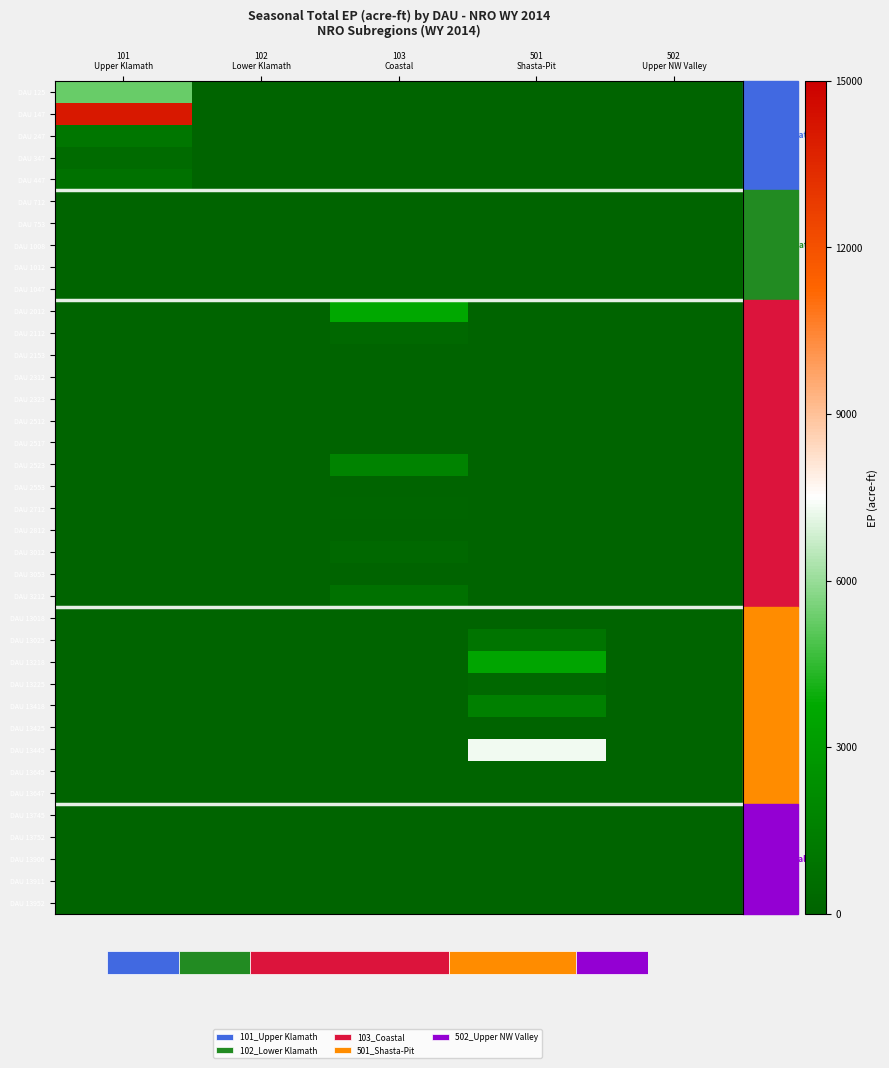

Reading left to right, transcribe all the data shown in this chart.

DAU 125: 101
Upper Klamath=5325.2	102
Lower Klamath=0.0	103
Coastal=0.0	501
Shasta-Pit=0.0	502
Upper NW Valley=0.0
DAU 147: 101
Upper Klamath=14113.2	102
Lower Klamath=0.0	103
Coastal=0.0	501
Shasta-Pit=0.0	502
Upper NW Valley=0.0
DAU 247: 101
Upper Klamath=1022.8	102
Lower Klamath=0.0	103
Coastal=0.0	501
Shasta-Pit=0.0	502
Upper NW Valley=0.0
DAU 347: 101
Upper Klamath=427.4	102
Lower Klamath=0.0	103
Coastal=0.0	501
Shasta-Pit=0.0	502
Upper NW Valley=0.0
DAU 447: 101
Upper Klamath=716.6	102
Lower Klamath=0.0	103
Coastal=0.0	501
Shasta-Pit=0.0	502
Upper NW Valley=0.0
DAU 712: 101
Upper Klamath=0.0	102
Lower Klamath=10.2	103
Coastal=0.0	501
Shasta-Pit=0.0	502
Upper NW Valley=0.0
DAU 753: 101
Upper Klamath=0.0	102
Lower Klamath=0.0	103
Coastal=0.0	501
Shasta-Pit=0.0	502
Upper NW Valley=0.0
DAU 1008: 101
Upper Klamath=0.0	102
Lower Klamath=22.4	103
Coastal=0.0	501
Shasta-Pit=0.0	502
Upper NW Valley=0.0
DAU 1012: 101
Upper Klamath=0.0	102
Lower Klamath=0.0	103
Coastal=0.0	501
Shasta-Pit=0.0	502
Upper NW Valley=0.0
DAU 1047: 101
Upper Klamath=0.0	102
Lower Klamath=0.0	103
Coastal=0.0	501
Shasta-Pit=0.0	502
Upper NW Valley=0.0
DAU 2012: 101
Upper Klamath=0.0	102
Lower Klamath=0.0	103
Coastal=3648.2	501
Shasta-Pit=0.0	502
Upper NW Valley=0.0
DAU 2112: 101
Upper Klamath=0.0	102
Lower Klamath=0.0	103
Coastal=286.0	501
Shasta-Pit=0.0	502
Upper NW Valley=0.0
DAU 2153: 101
Upper Klamath=0.0	102
Lower Klamath=0.0	103
Coastal=0.0	501
Shasta-Pit=0.0	502
Upper NW Valley=0.0
DAU 2312: 101
Upper Klamath=0.0	102
Lower Klamath=0.0	103
Coastal=0.0	501
Shasta-Pit=0.0	502
Upper NW Valley=0.0
DAU 2323: 101
Upper Klamath=0.0	102
Lower Klamath=0.0	103
Coastal=0.0	501
Shasta-Pit=0.0	502
Upper NW Valley=0.0
DAU 2512: 101
Upper Klamath=0.0	102
Lower Klamath=0.0	103
Coastal=29.3	501
Shasta-Pit=0.0	502
Upper NW Valley=0.0
DAU 2517: 101
Upper Klamath=0.0	102
Lower Klamath=0.0	103
Coastal=0.0	501
Shasta-Pit=0.0	502
Upper NW Valley=0.0
DAU 2523: 101
Upper Klamath=0.0	102
Lower Klamath=0.0	103
Coastal=1756.1	501
Shasta-Pit=0.0	502
Upper NW Valley=0.0
DAU 2553: 101
Upper Klamath=0.0	102
Lower Klamath=0.0	103
Coastal=0.0	501
Shasta-Pit=0.0	502
Upper NW Valley=0.0
DAU 2712: 101
Upper Klamath=0.0	102
Lower Klamath=0.0	103
Coastal=63.9	501
Shasta-Pit=0.0	502
Upper NW Valley=0.0
DAU 2812: 101
Upper Klamath=0.0	102
Lower Klamath=0.0	103
Coastal=25.2	501
Shasta-Pit=0.0	502
Upper NW Valley=0.0
DAU 3012: 101
Upper Klamath=0.0	102
Lower Klamath=0.0	103
Coastal=284.9	501
Shasta-Pit=0.0	502
Upper NW Valley=0.0
DAU 3053: 101
Upper Klamath=0.0	102
Lower Klamath=0.0	103
Coastal=0.0	501
Shasta-Pit=0.0	502
Upper NW Valley=0.0
DAU 3212: 101
Upper Klamath=0.0	102
Lower Klamath=0.0	103
Coastal=718.7	501
Shasta-Pit=0.0	502
Upper NW Valley=0.0
DAU 13018: 101
Upper Klamath=0.0	102
Lower Klamath=0.0	103
Coastal=0.0	501
Shasta-Pit=0.0	502
Upper NW Valley=0.0
DAU 13025: 101
Upper Klamath=0.0	102
Lower Klamath=0.0	103
Coastal=0.0	501
Shasta-Pit=897.7	502
Upper NW Valley=0.0
DAU 13218: 101
Upper Klamath=0.0	102
Lower Klamath=0.0	103
Coastal=0.0	501
Shasta-Pit=3569.5	502
Upper NW Valley=0.0
DAU 13225: 101
Upper Klamath=0.0	102
Lower Klamath=0.0	103
Coastal=0.0	501
Shasta-Pit=252.3	502
Upper NW Valley=0.0
DAU 13418: 101
Upper Klamath=0.0	102
Lower Klamath=0.0	103
Coastal=0.0	501
Shasta-Pit=1563.9	502
Upper NW Valley=0.0
DAU 13425: 101
Upper Klamath=0.0	102
Lower Klamath=0.0	103
Coastal=0.0	501
Shasta-Pit=0.0	502
Upper NW Valley=0.0
DAU 13445: 101
Upper Klamath=0.0	102
Lower Klamath=0.0	103
Coastal=0.0	501
Shasta-Pit=7314.0	502
Upper NW Valley=0.0
DAU 13645: 101
Upper Klamath=0.0	102
Lower Klamath=0.0	103
Coastal=0.0	501
Shasta-Pit=40.1	502
Upper NW Valley=0.0
DAU 13647: 101
Upper Klamath=0.0	102
Lower Klamath=0.0	103
Coastal=0.0	501
Shasta-Pit=0.0	502
Upper NW Valley=0.0
DAU 13745: 101
Upper Klamath=0.0	102
Lower Klamath=0.0	103
Coastal=0.0	501
Shasta-Pit=0.0	502
Upper NW Valley=39.6
DAU 13752: 101
Upper Klamath=0.0	102
Lower Klamath=0.0	103
Coastal=0.0	501
Shasta-Pit=0.0	502
Upper NW Valley=0.0
DAU 13906: 101
Upper Klamath=0.0	102
Lower Klamath=0.0	103
Coastal=0.0	501
Shasta-Pit=0.0	502
Upper NW Valley=0.0
DAU 13911: 101
Upper Klamath=0.0	102
Lower Klamath=0.0	103
Coastal=0.0	501
Shasta-Pit=0.0	502
Upper NW Valley=3.5
DAU 13952: 101
Upper Klamath=0.0	102
Lower Klamath=0.0	103
Coastal=0.0	501
Shasta-Pit=0.0	502
Upper NW Valley=6.9